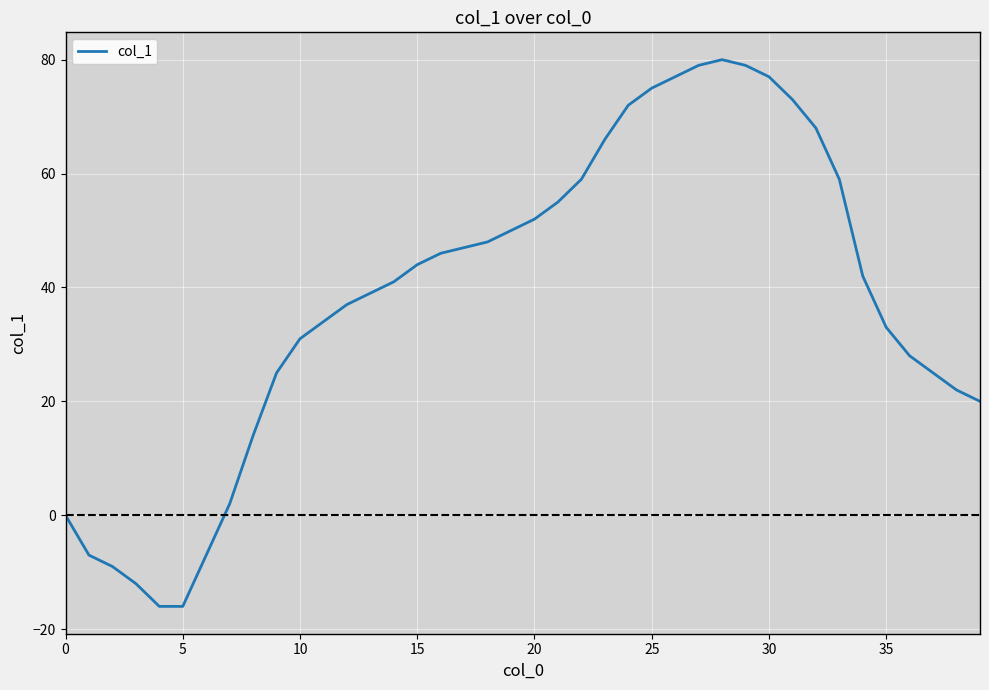

What is the smallest value displayed?

-16